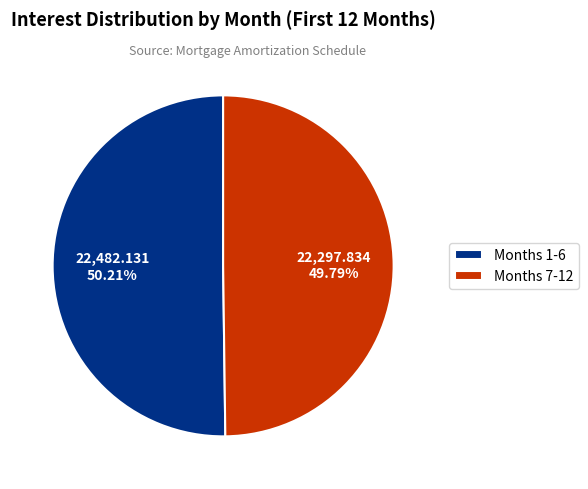

Approximately how many times larger is the value at Months 1-6 compared to Months 7-12?

1.0